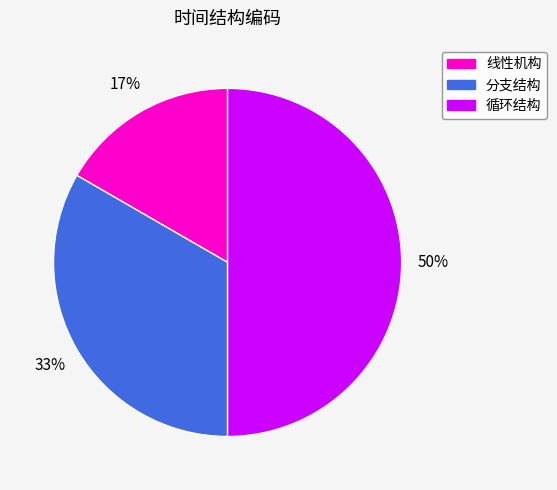

What is the smallest slice in the pie chart?

线性机构